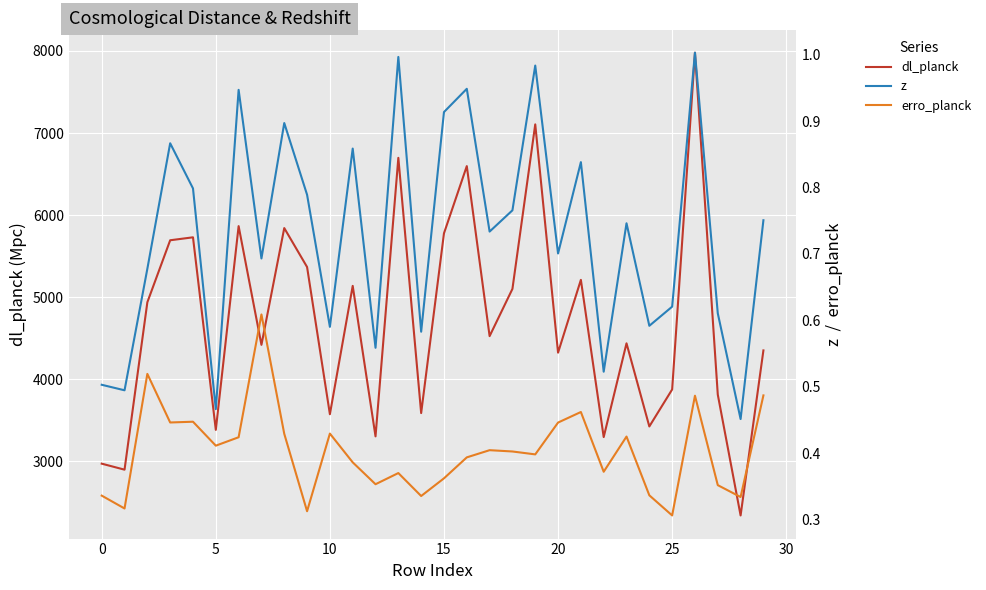

What is the lowest value of the dl_planck series?

2339.8